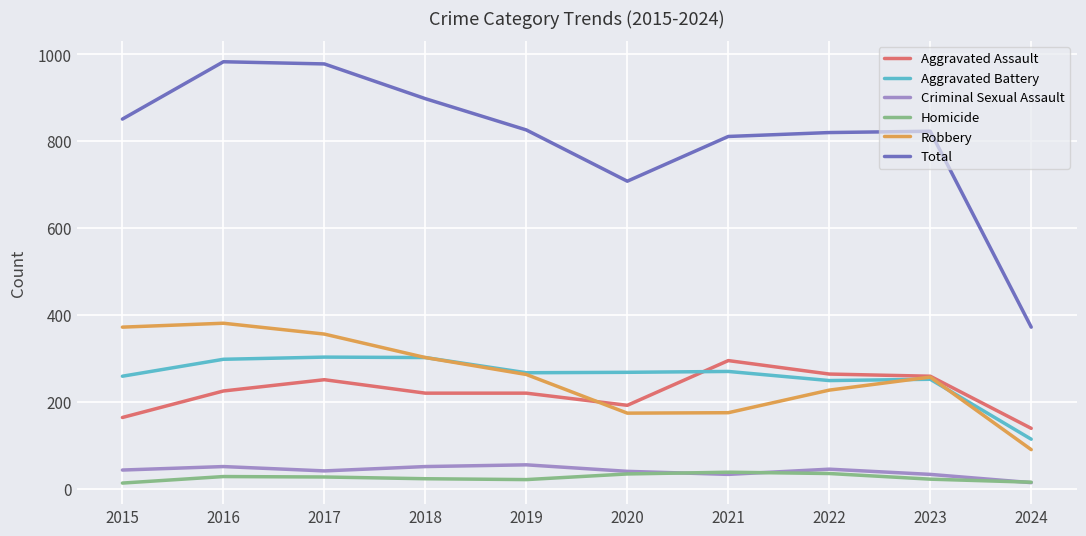

What are all the series names shown in the legend?

Aggravated Assault, Aggravated Battery, Criminal Sexual Assault, Homicide, Robbery, Total